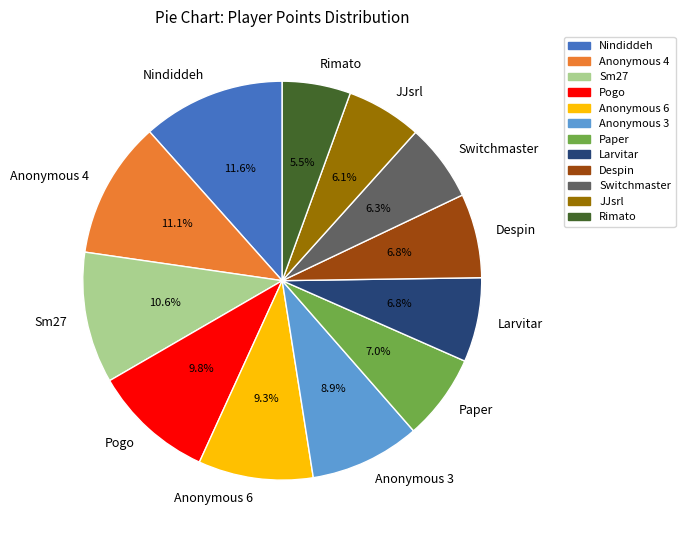

Which has a higher value, Nindiddeh or Rimato?

Nindiddeh